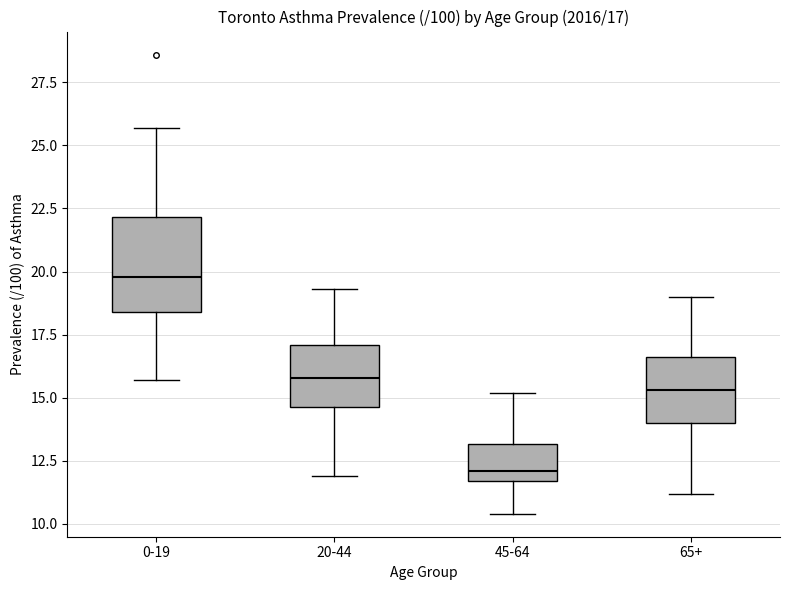

Which box is the tallest, from its lower edge to its upper edge?

0-19